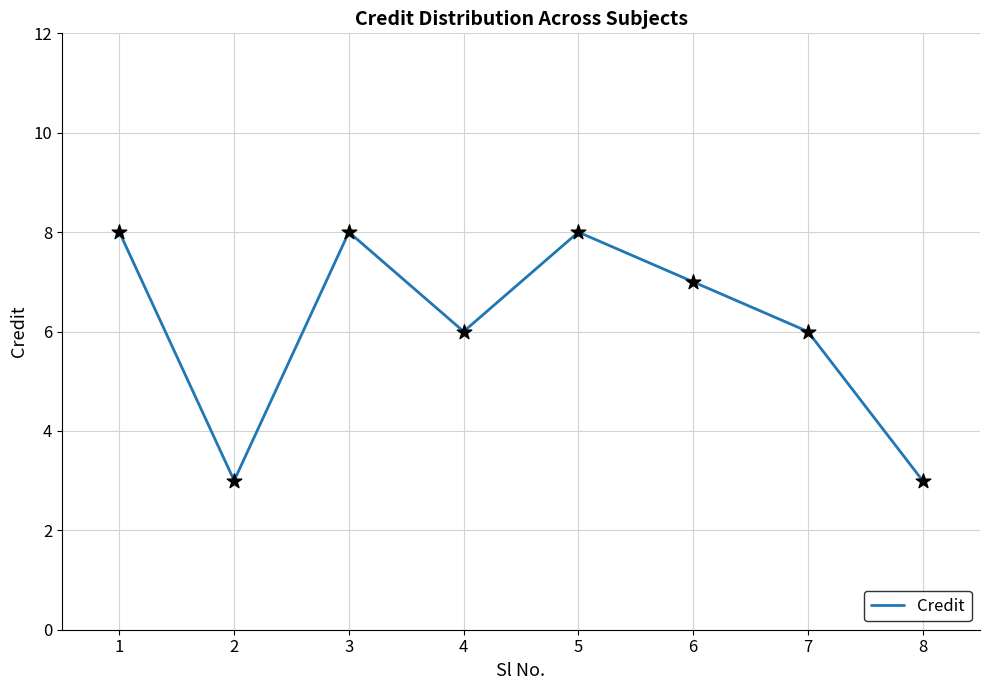

Approximately how many times larger is the value at 2 compared to 8?

1.0